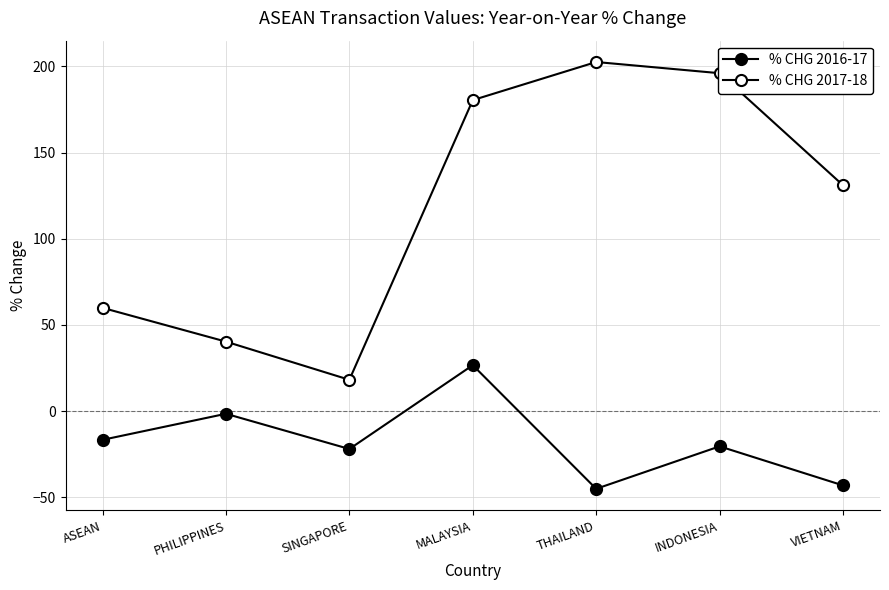

List the labels in order of % CHG 2016-17 value, largest first.

MALAYSIA, PHILIPPINES, ASEAN, INDONESIA, SINGAPORE, VIETNAM, THAILAND